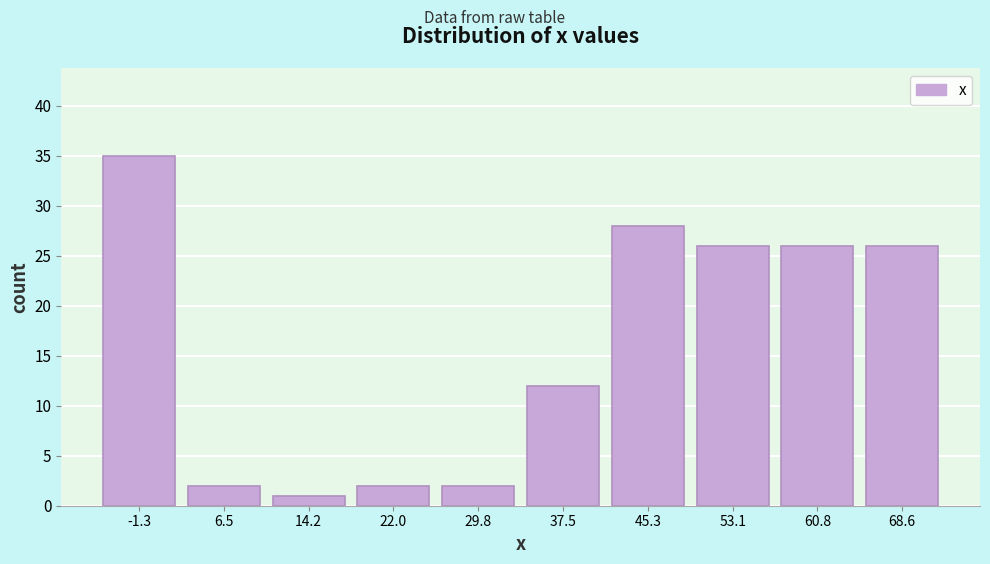

Reading left to right, transcribe this chart: for each bar, give the range it covers on the x-axis and its height. Neither the bar edges nor the heights are printed on the chart, so give them approximately, as read against the axes.

-5 to 3: 35
3 to 10: 2
10 to 18: 1
18 to 26: 2
26 to 34: 2
34 to 41: 12
41 to 49: 28
49 to 57: 26
57 to 65: 26
65 to 73: 26